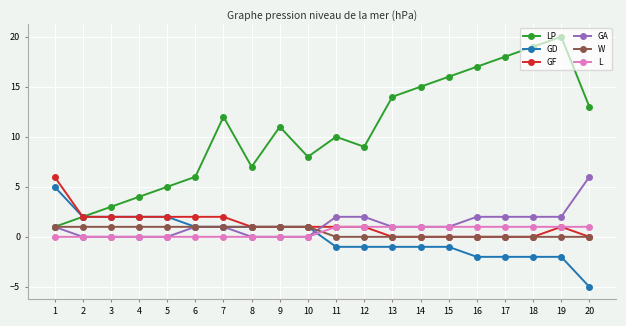

What is the sum of all GA values?

24